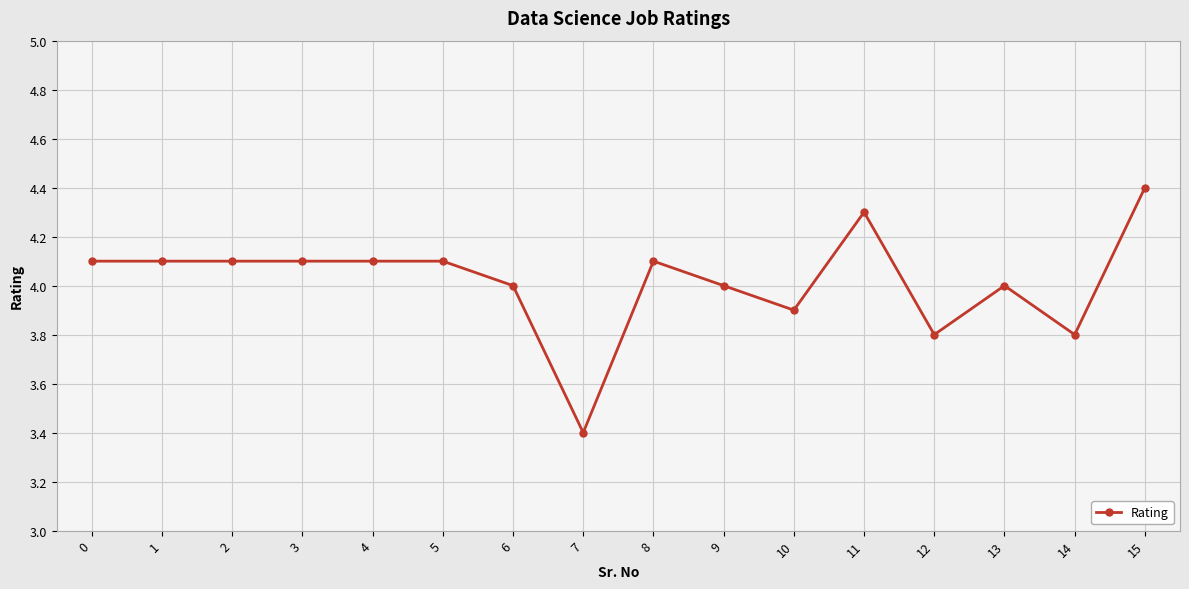

True or false: the data has more than 2 interior local peaks.

True